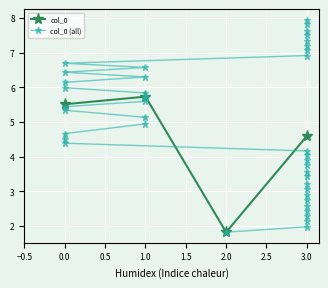

The chart shows a value of 5.8 at 1. True or false?

True